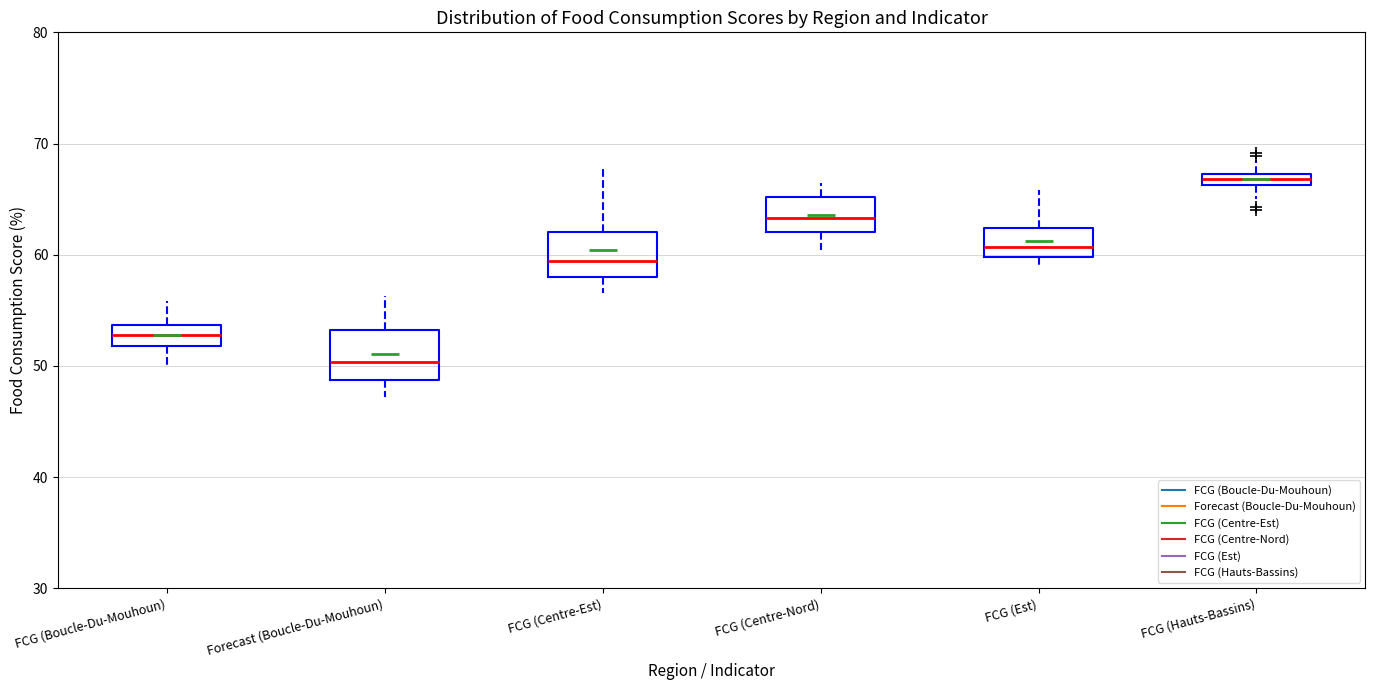

Which box's median line is the lowest?

Forecast (Boucle-Du-Mouhoun)